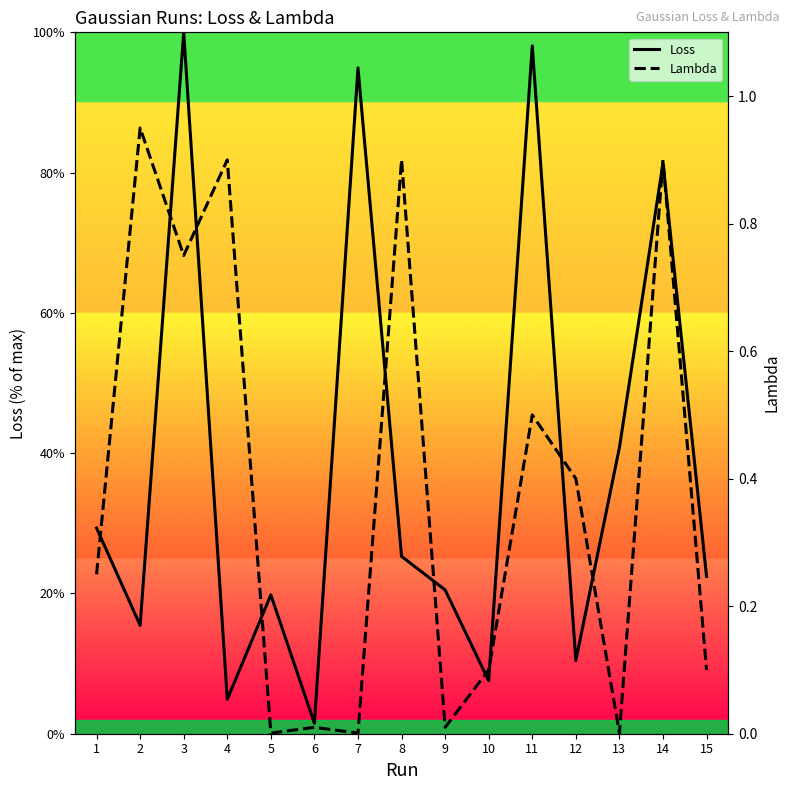

Is it true that Loss equals 25.3 at 8?

True